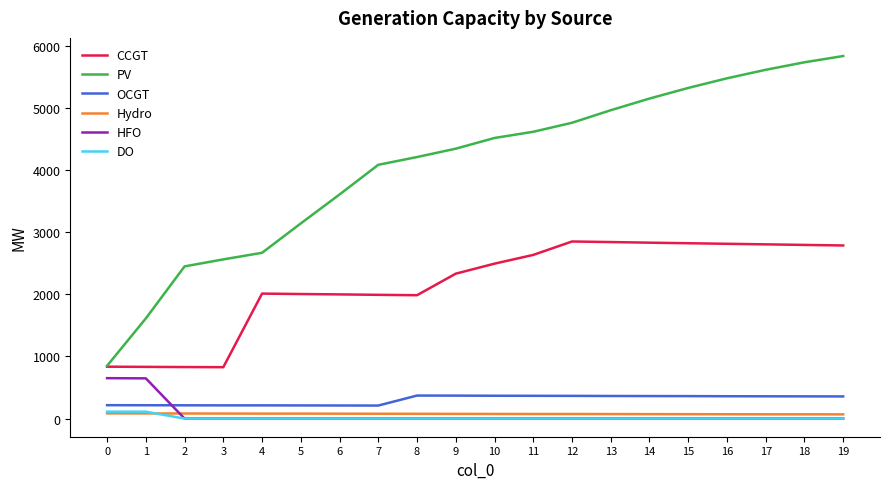

Is the value of OCGT at 2 greater than the value of HFO at 5?

Yes